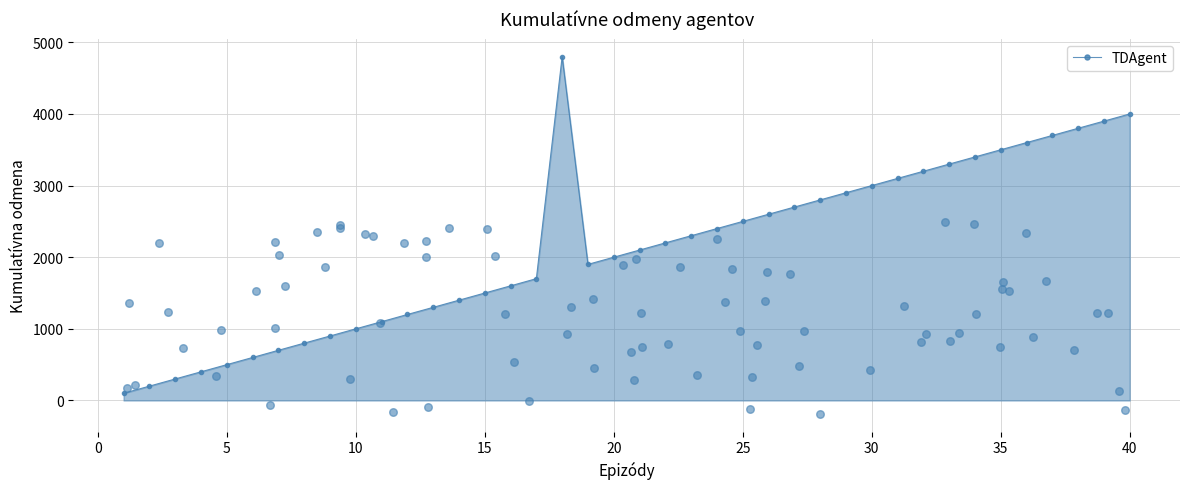

What is the highest value of the TDAgent series?

4800.0